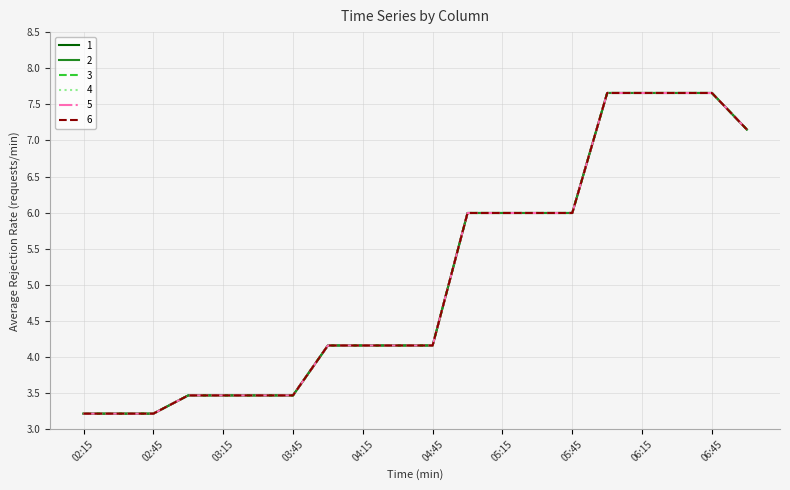

What is the value of the 2 point at the 13th from the left?

6.0